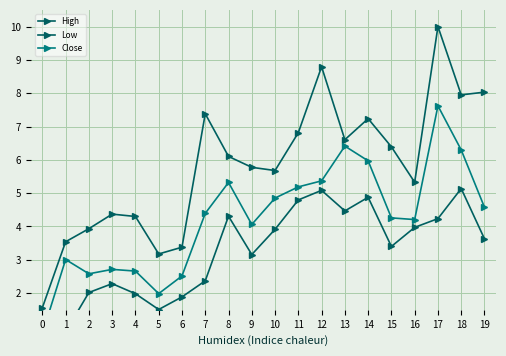

What is the sum of the High values at 14 and 13?

13.8